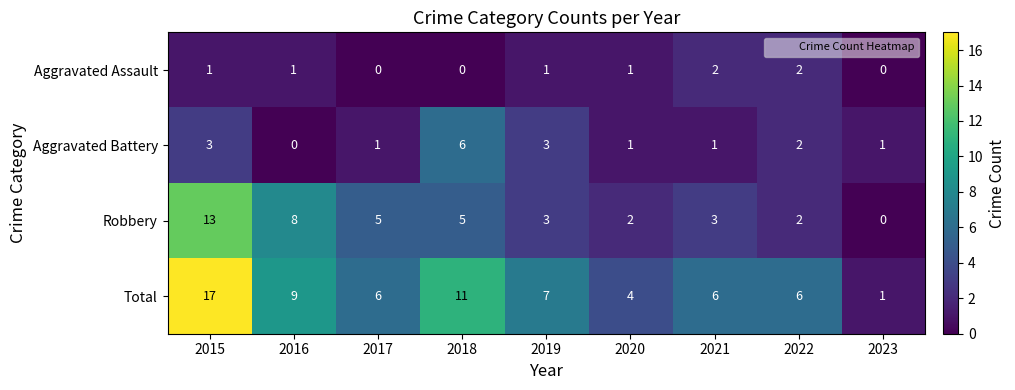

Where does the Robbery series first go above 3?

2015